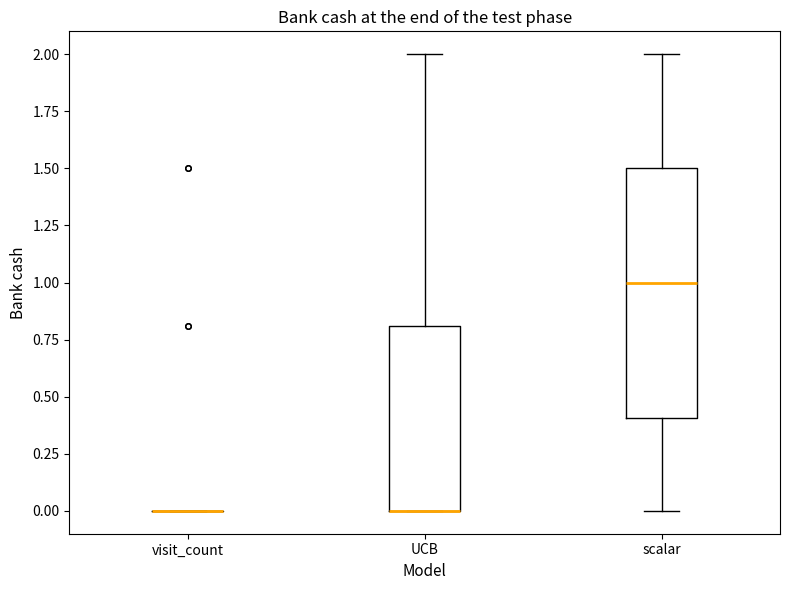

Reading left to right, transcribe this box plot: for each box, give where its median line is, the range the box spans, and where its two whiskers end, as read against the y-axis. The values are not printed on the chart, so give them approximately, as read against the axis.

visit_count: box collapsed to a line at 0.0, whiskers 0.0 to 0.0
UCB: median 0.0 (drawn on the box's lower edge), box 0.0 to 0.8, whiskers 0.0 to 2.0
scalar: median 1.0, box 0.4 to 1.5, whiskers 0.0 to 2.0